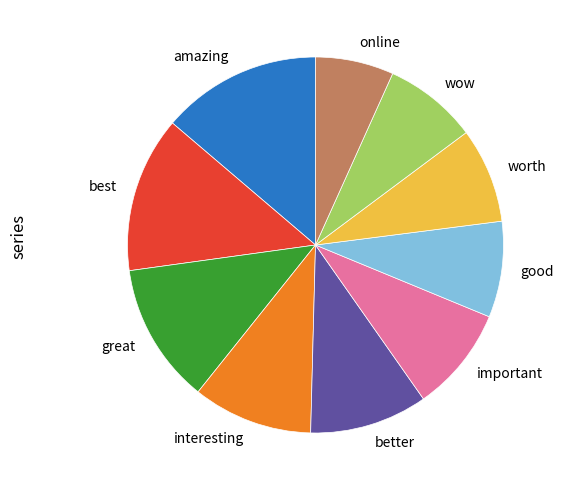

Which category has the smallest portion of the pie?

online